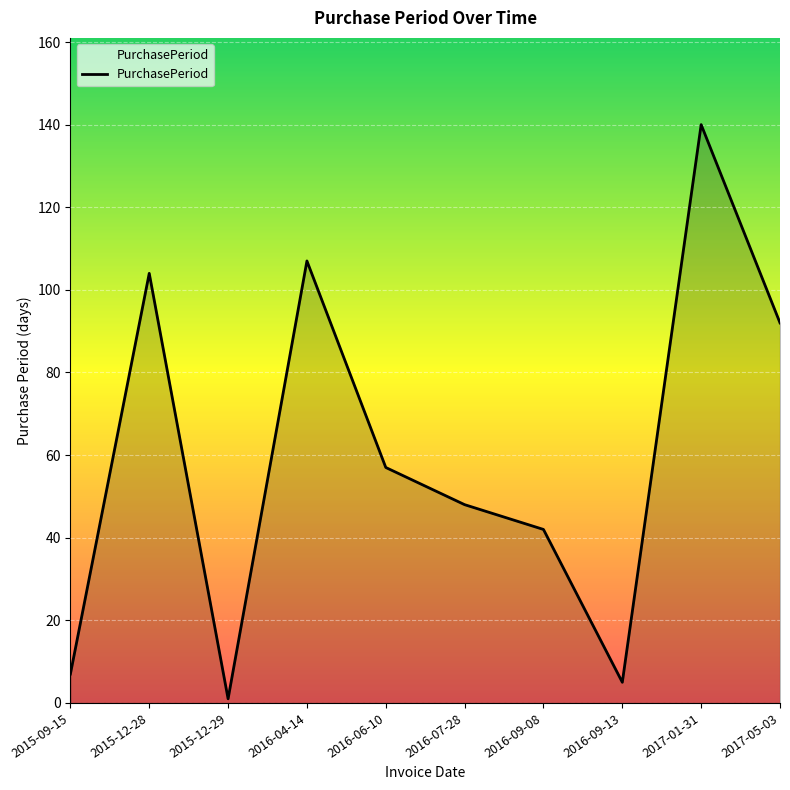

What is the maximum value shown in the chart?

140